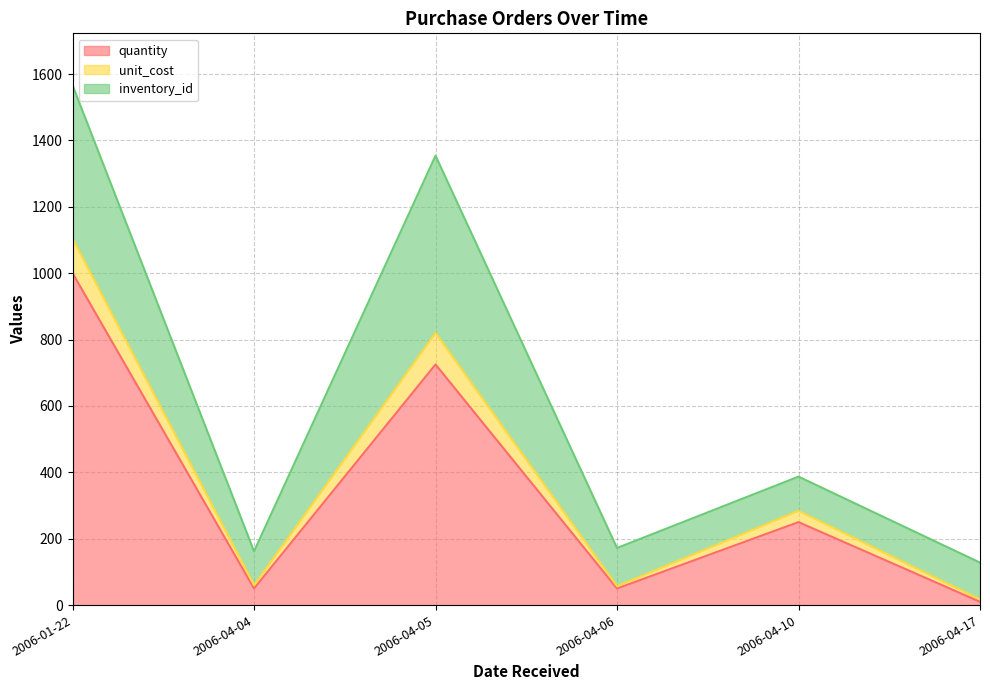

What position from the left is 2006-04-04?

2